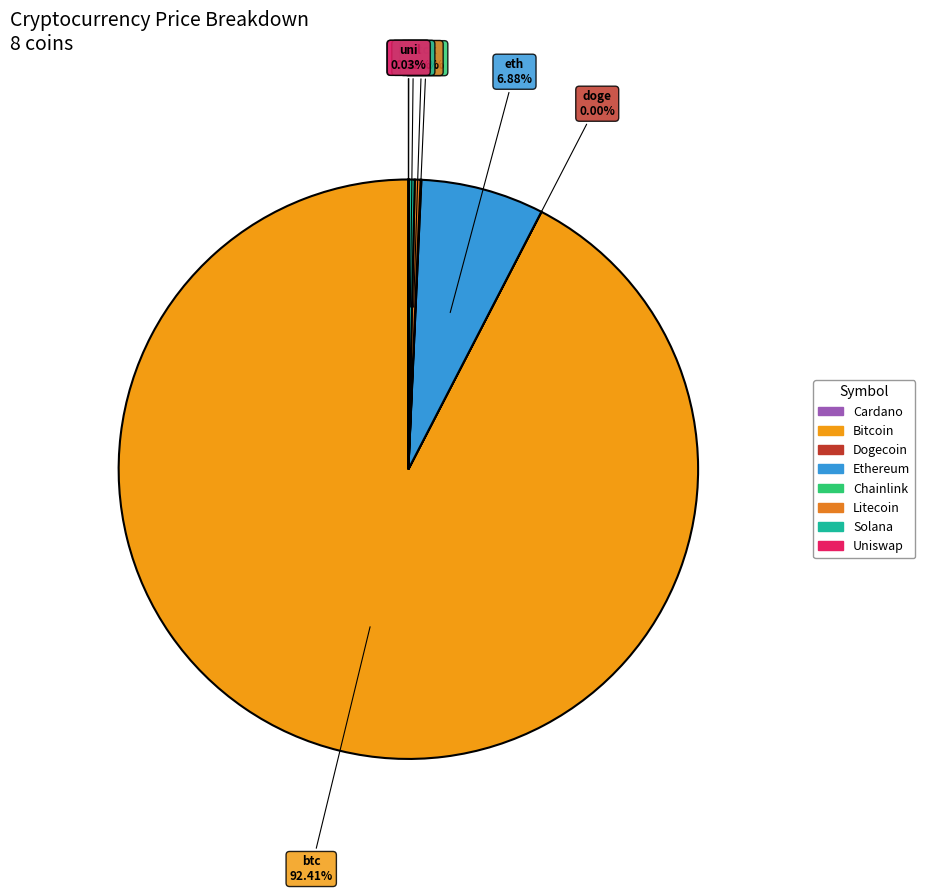

To the nearest percent, what is the average slice percentage?

12%